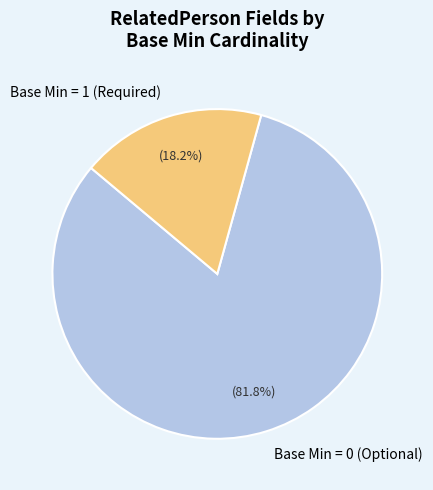

Is the sum of Base Min = 1 (Required) and Base Min = 0 (Optional) greater than half?

Yes